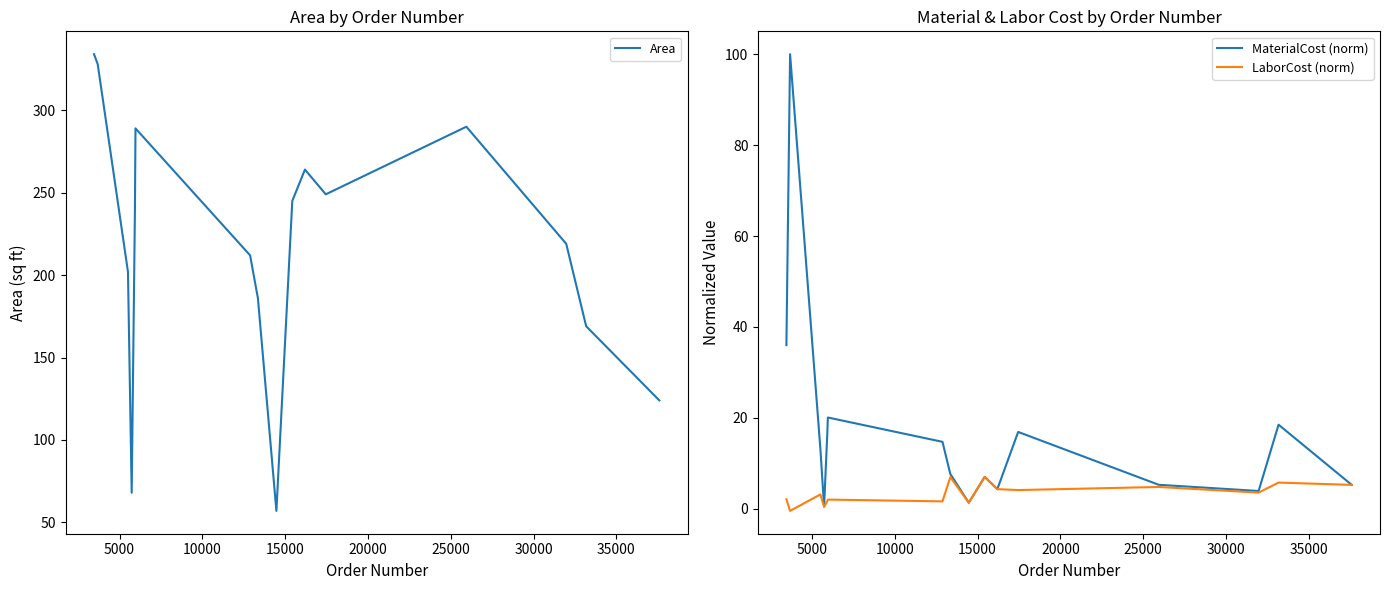

At how many categories does at least one series exceed 217?

9